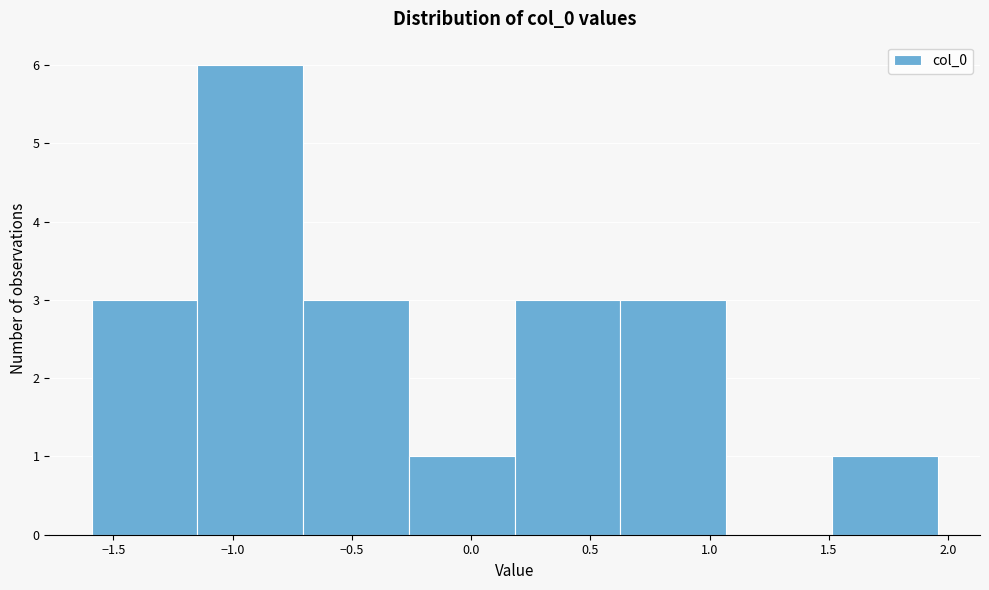

Which range on the x-axis has the tallest bar?

-1.15 to -0.70